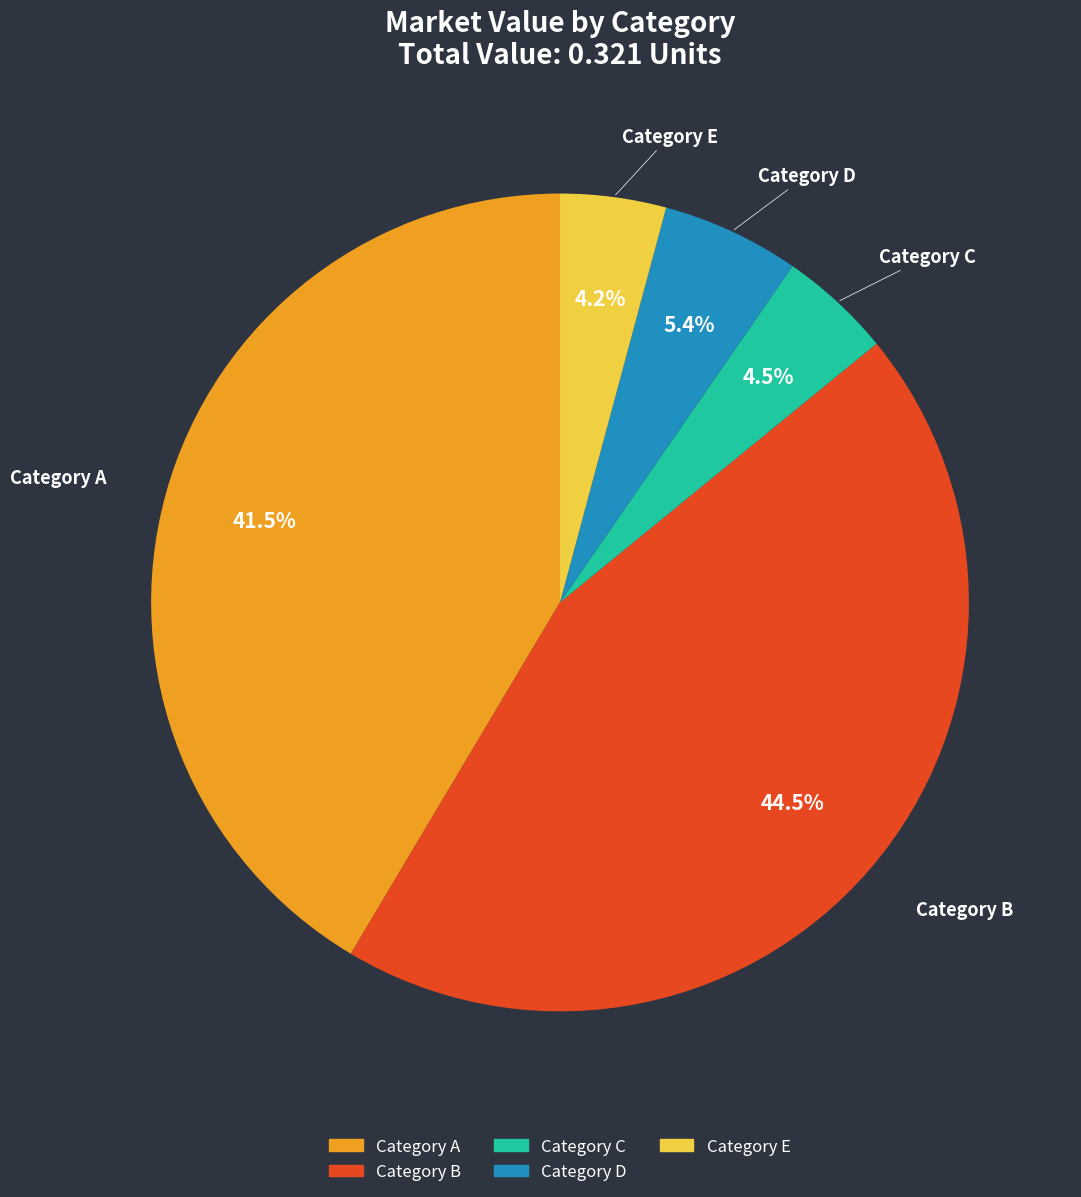

Is there a majority slice in this chart?

No